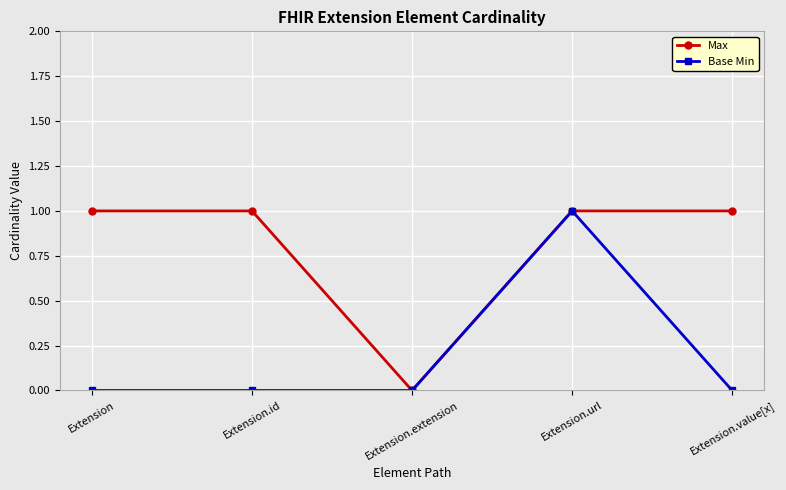

What are all the series names shown in the legend?

Max, Base Min